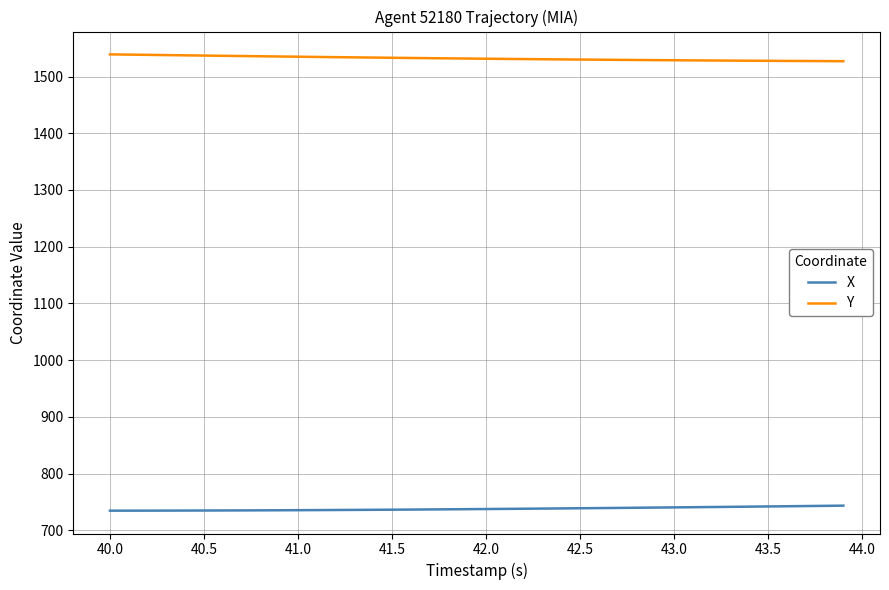

List the series in order of their overall mean, lowest first.

X, Y